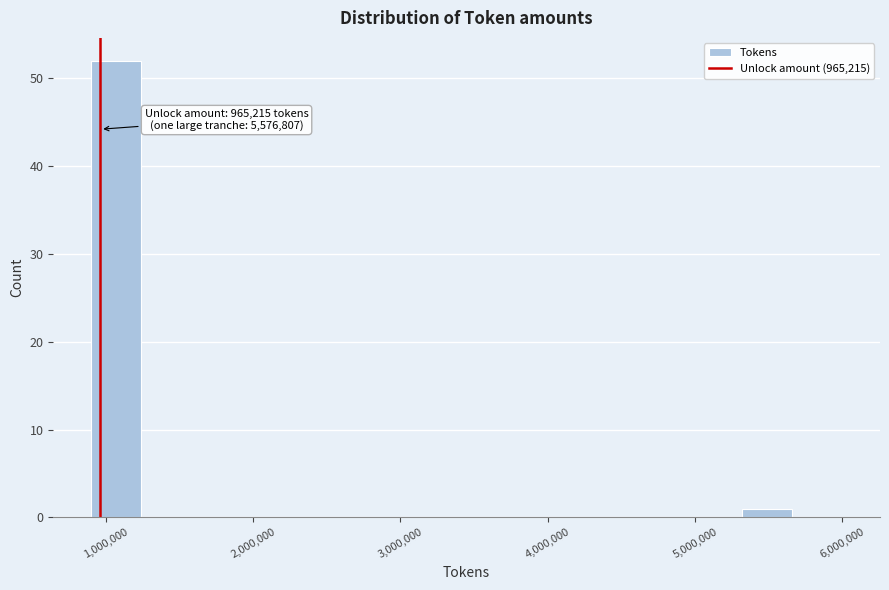

Around what value on the x-axis is the tallest bar? Give the approximate position of its centre, as read against the axis.

1100000